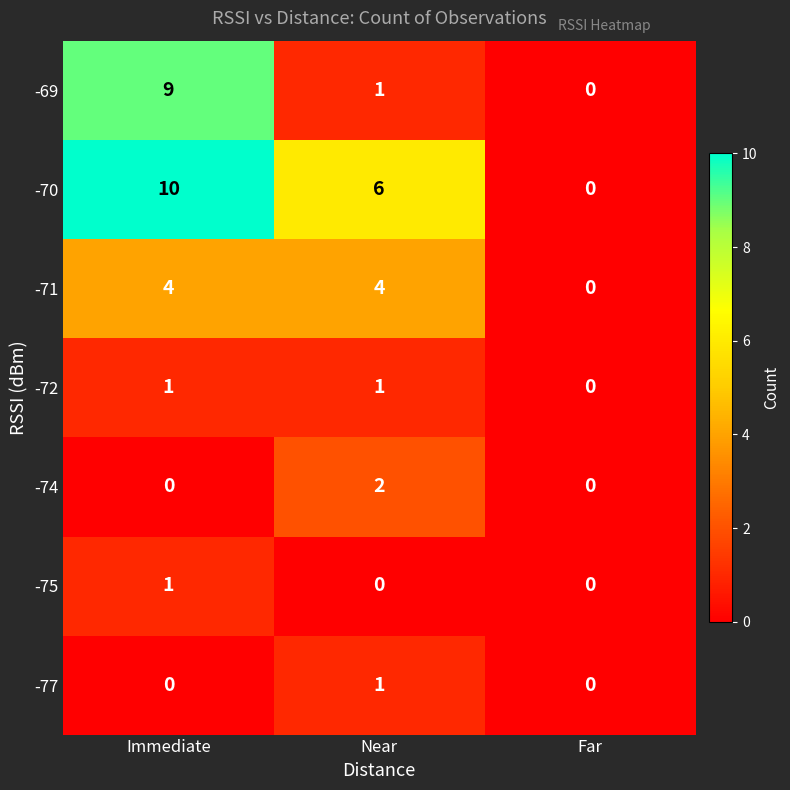

True or false: -69 has a value of 0 at Far.

True